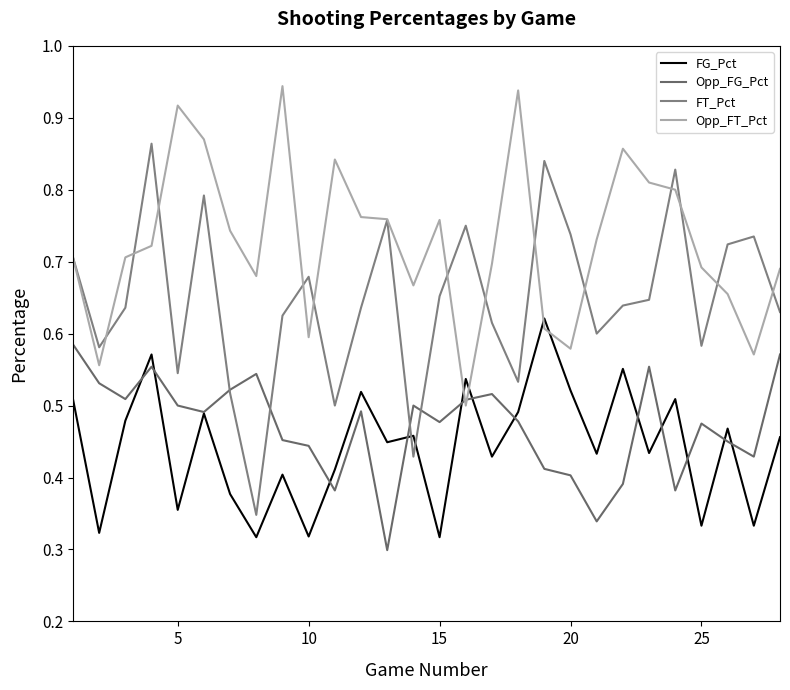

How many lines are shown in the chart?

4